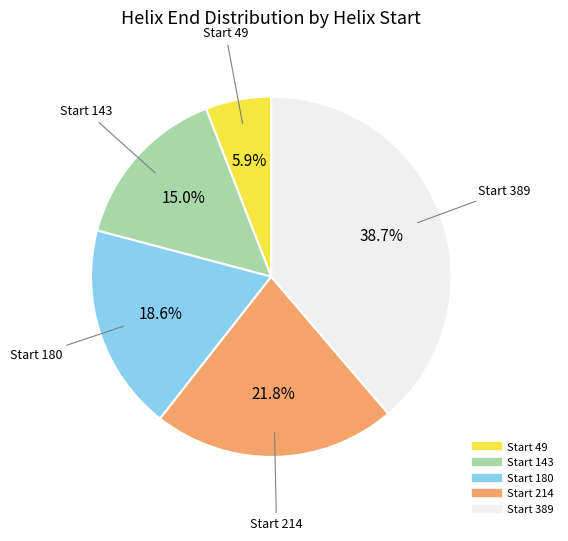

Count the number of slices in the pie.

5